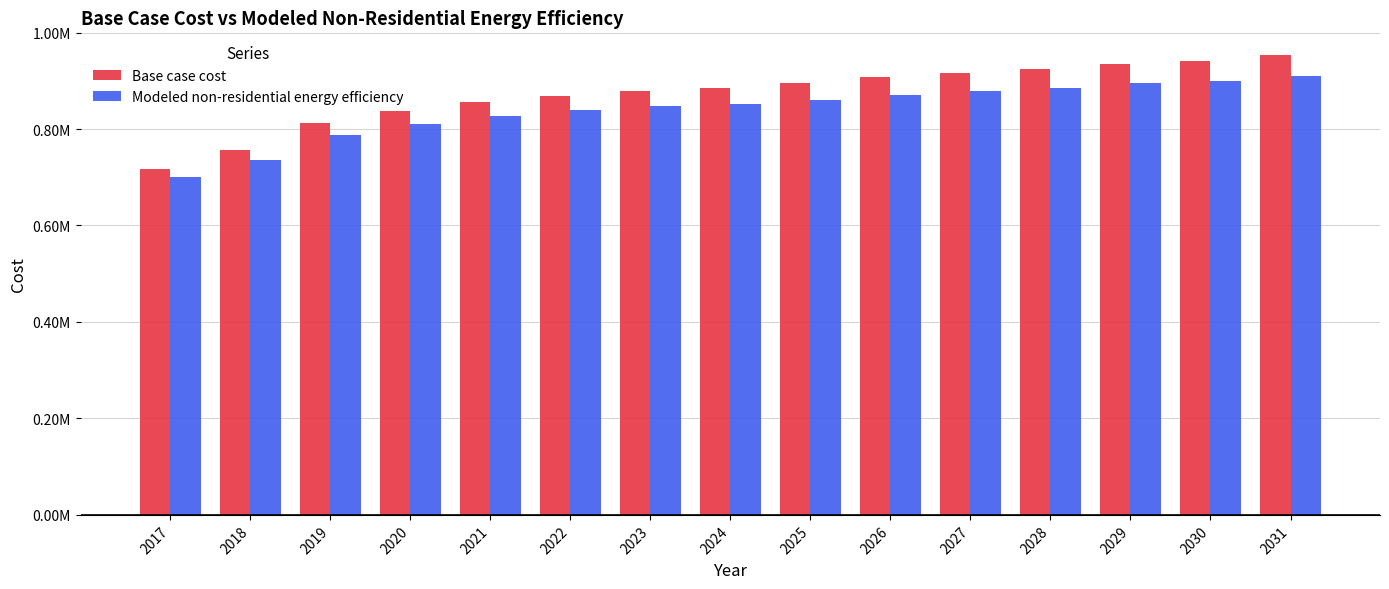

Is it true that Modeled non-residential energy efficiency equals 339737.2 at 2029?

False